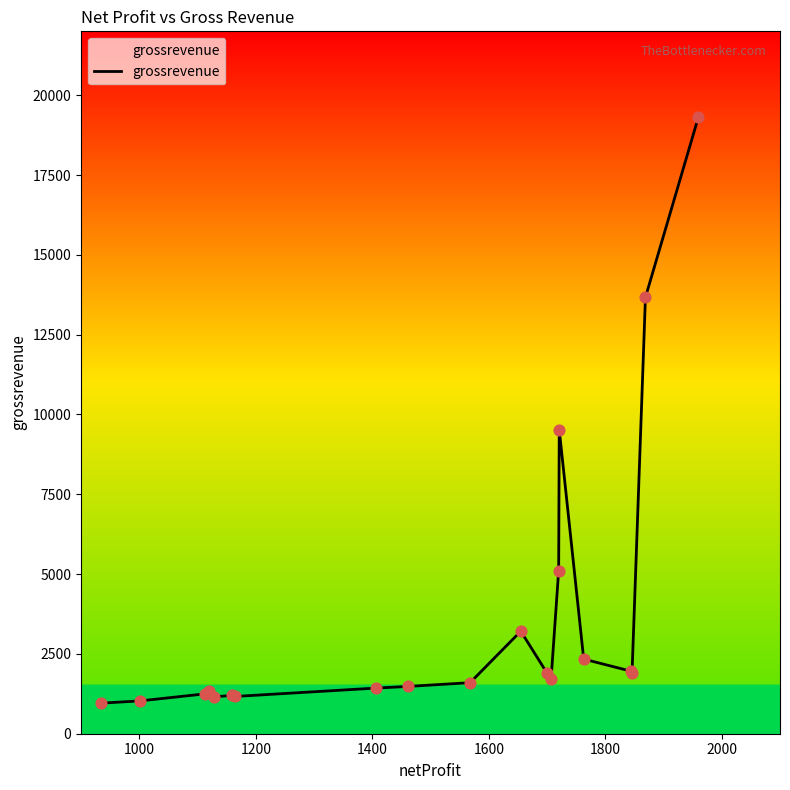

What is the difference between the maximum and minimum values?

18362